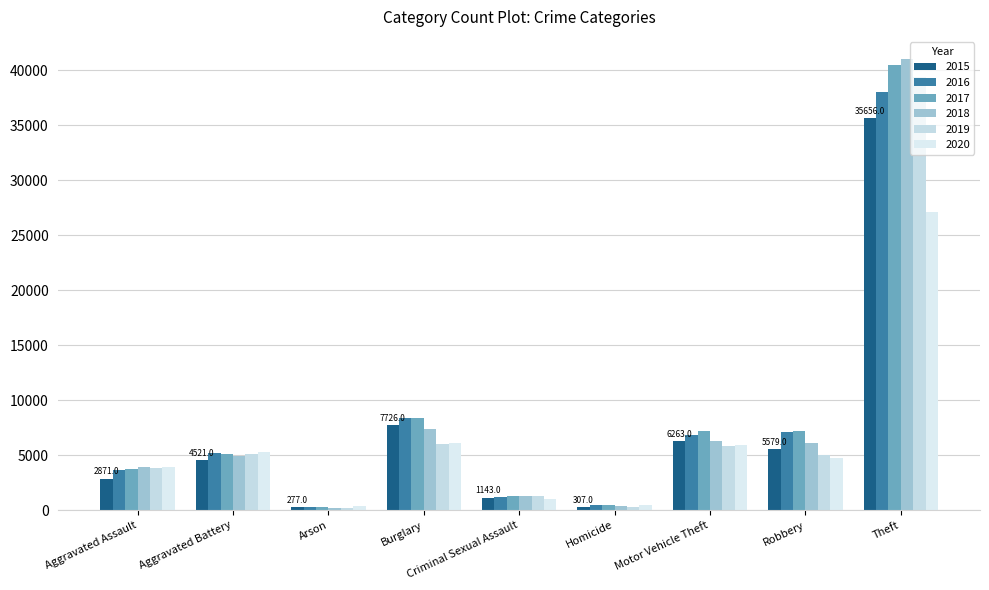

How many bars are there in each group?

6